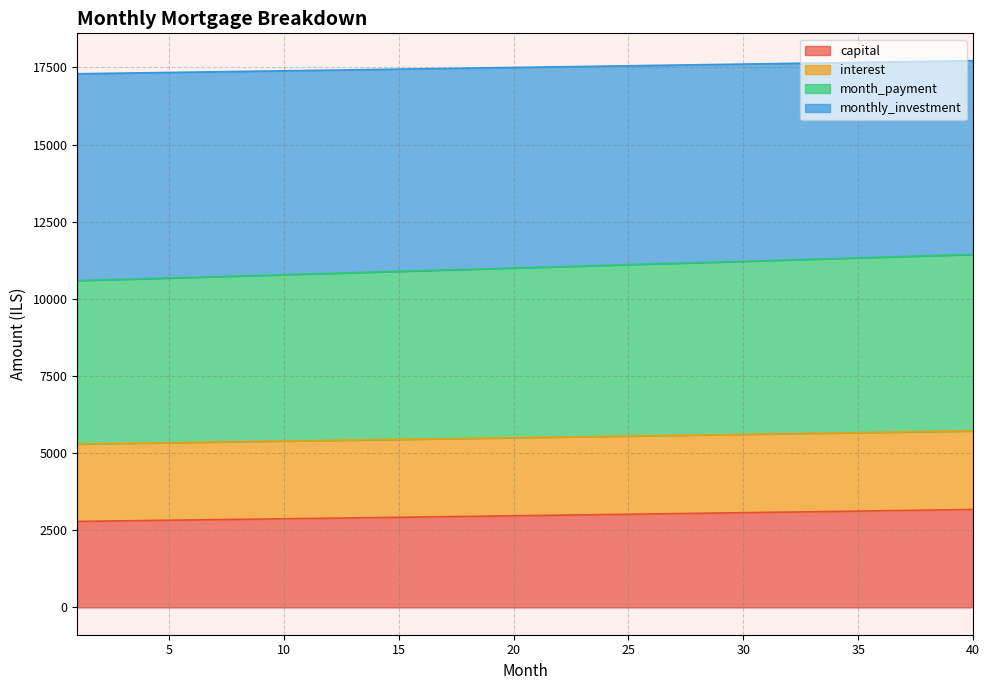

Between 4 and 1, which is larger?

4